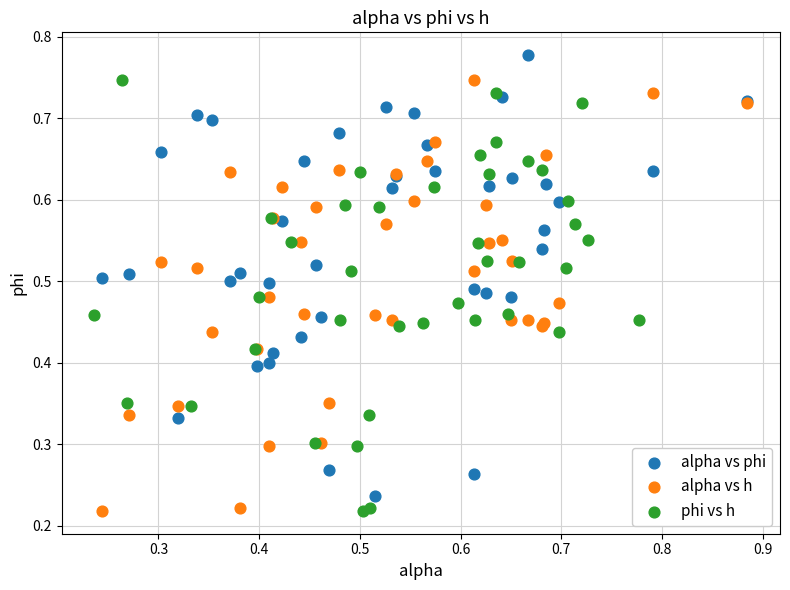

Which series reaches the maximum Y coordinate?

alpha vs phi